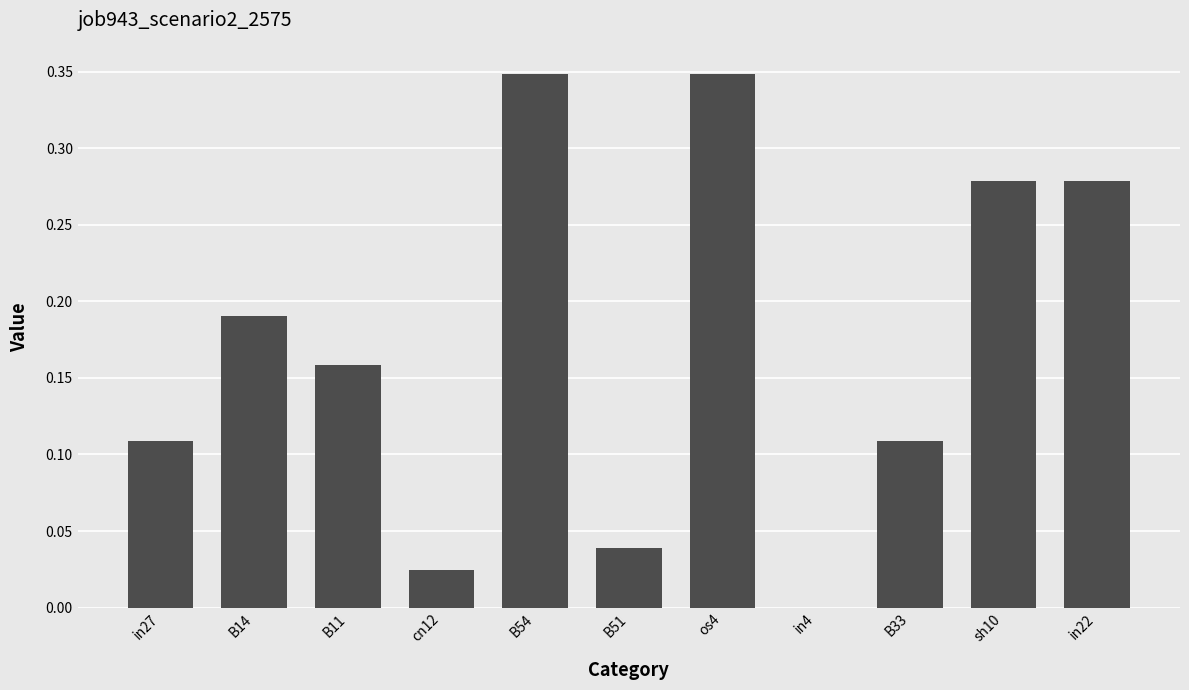

True or false: the data shows -0.2 at in4.

False